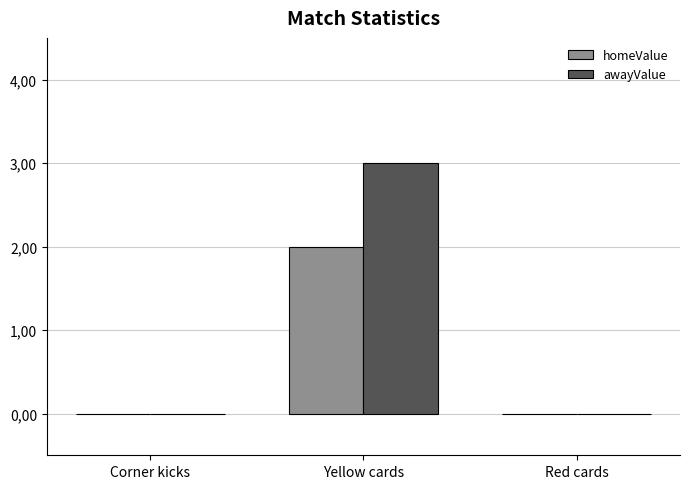

Which series has the widest spread of values?

awayValue